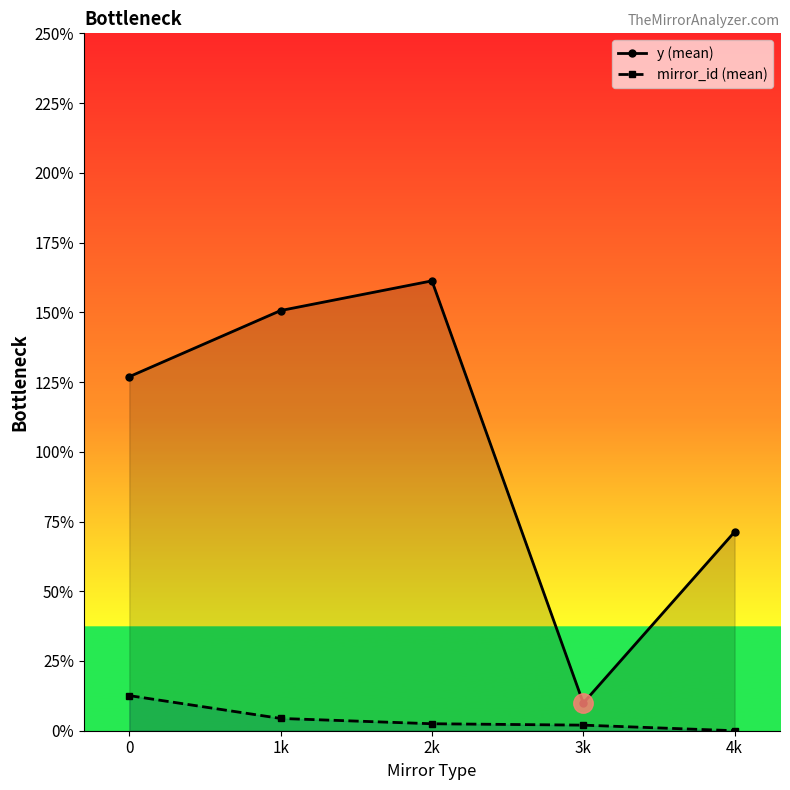

Reading left to right, extract all data points from this chart.

y (mean): 0=126.9	1k=150.6	2k=161.3	3k=9.9	4k=71.3
mirror_id (mean): 0=12.6	1k=4.4	2k=2.5	3k=2.0	4k=0.0